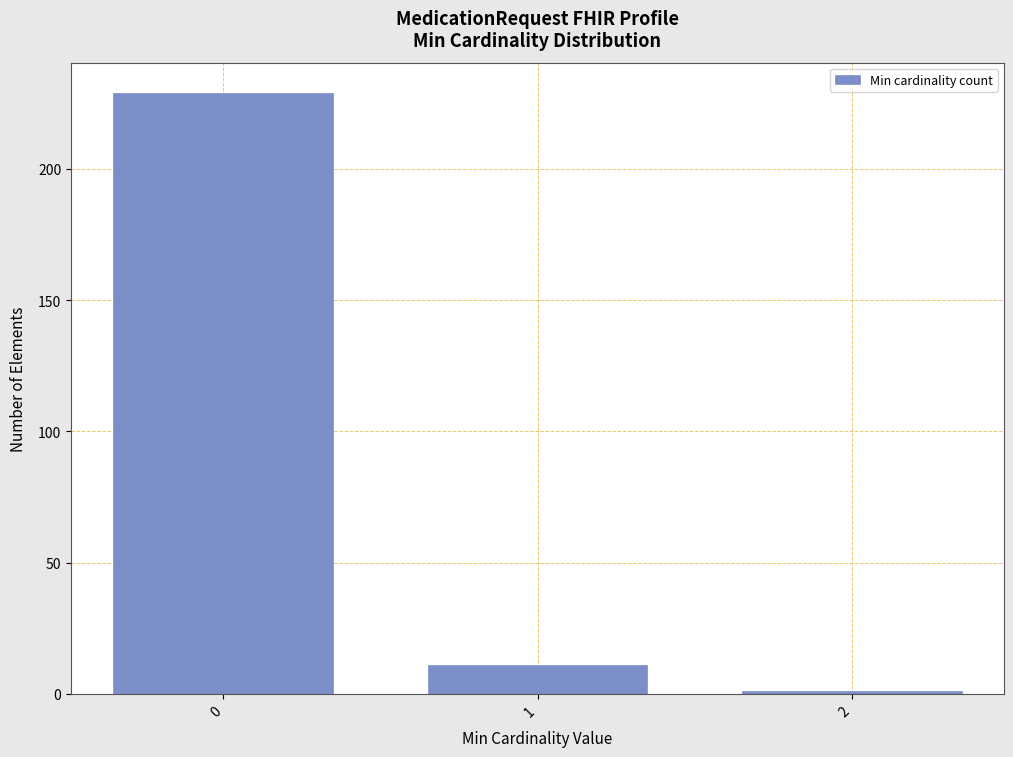

Reading left to right, extract all data points from this chart.

0=229	1=11	2=1